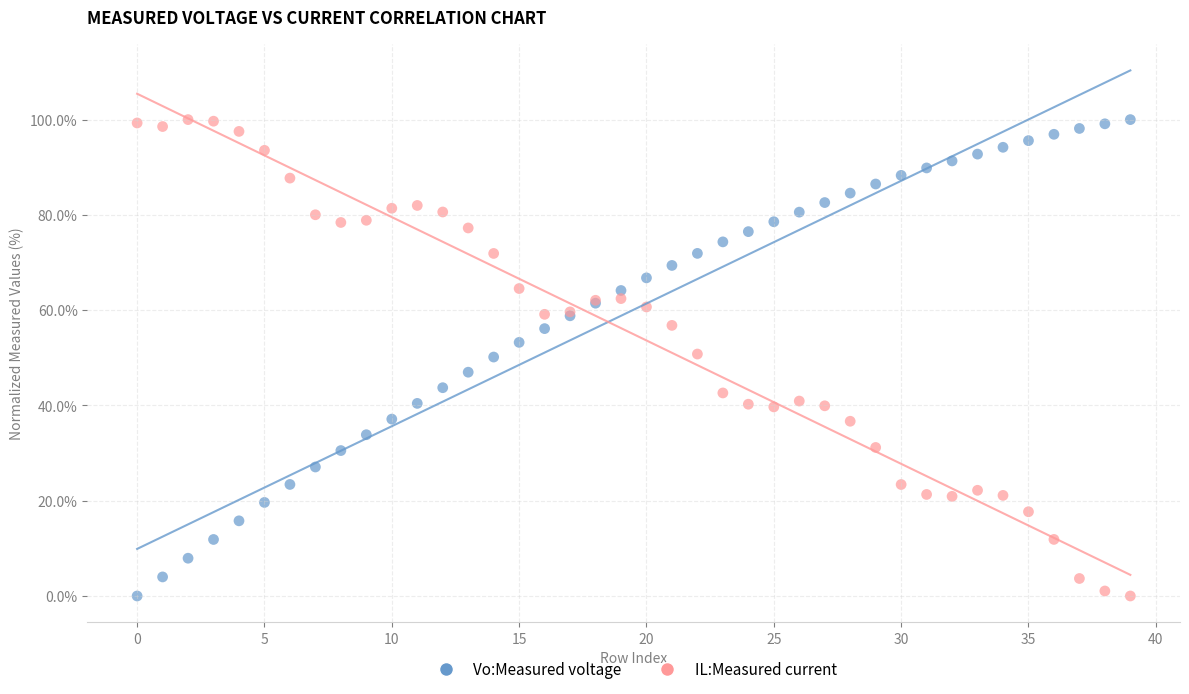

What are all the series names shown in the legend?

Vo:Measured voltage, IL:Measured current